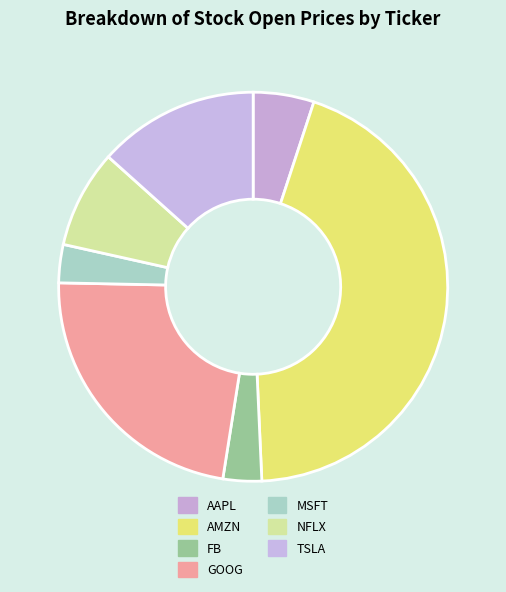

Rank the categories by value from highest to lowest.

AMZN, GOOG, TSLA, NFLX, AAPL, FB, MSFT